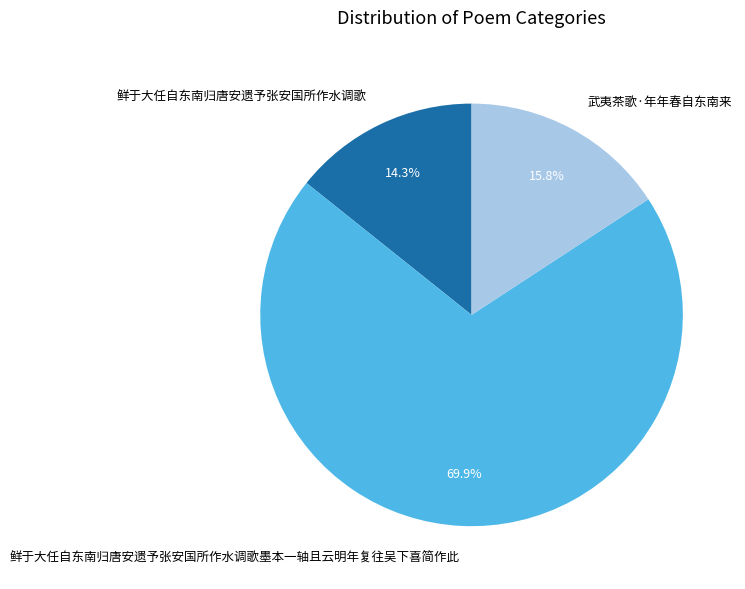

What is the ratio of the value at 鲜于大任自东南归唐安遗予张安国所作水调歌墨本一轴且云明年复往吴下喜简作此 to the value at 鲜于大任自东南归唐安遗予张安国所作水调歌?

4.9